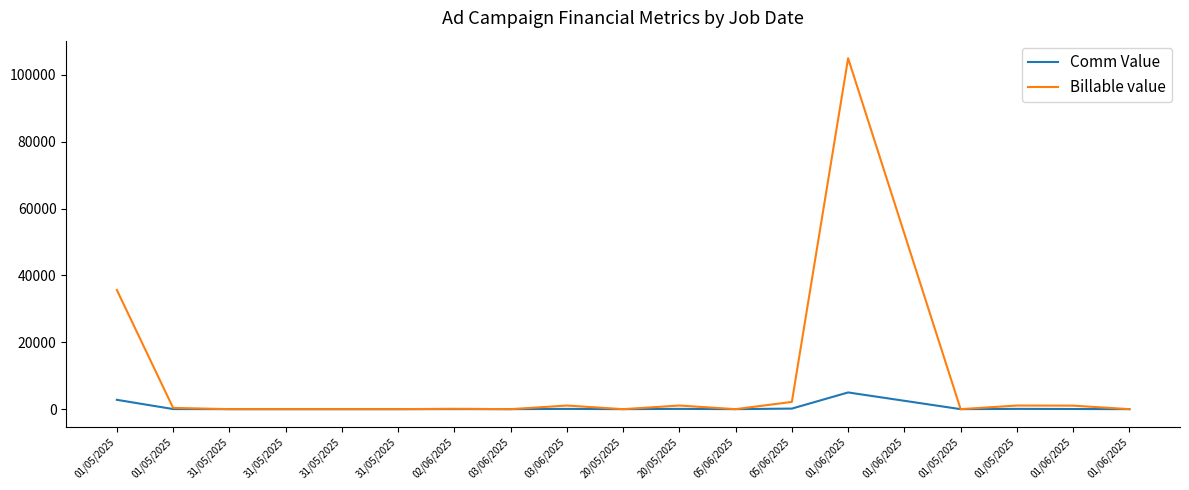

Read the Comm Value value at 01/06/2025.

5000.0